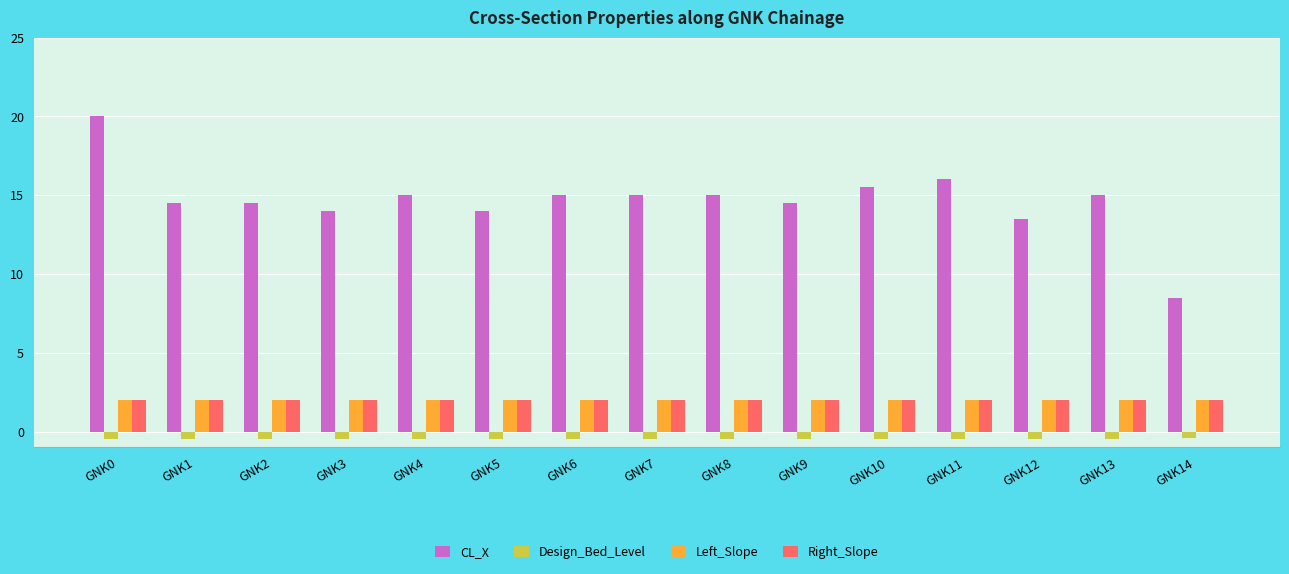

The Right_Slope series shows 2.0 at GNK12. True or false?

True